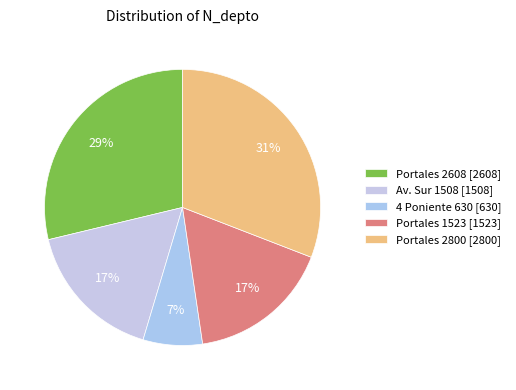

To the nearest percent, what is the combined percentage of Portales 1523 and Av. Sur 1508?

33%